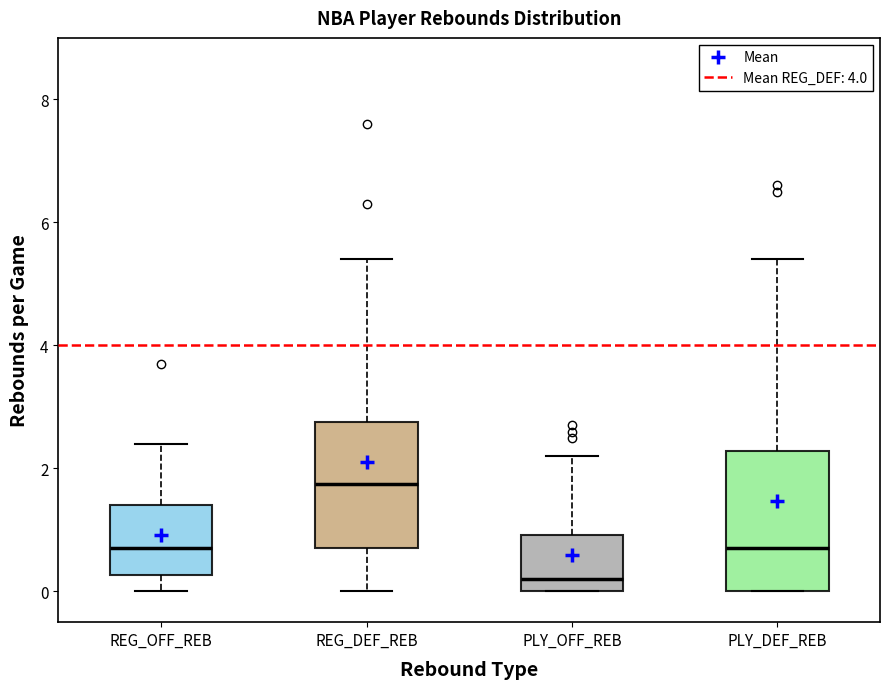

Which box's median line is the lowest?

PLY_OFF_REB